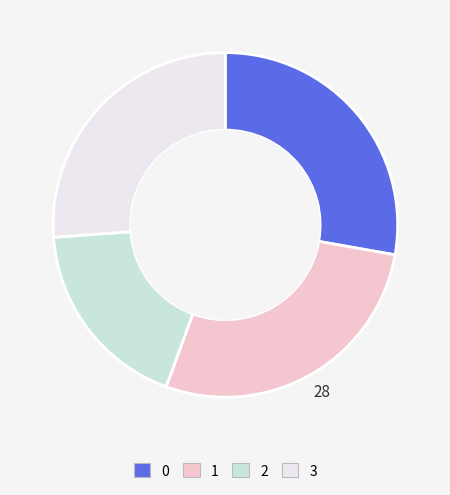

What is the ratio of the value at 3 to the value at 1?

0.9